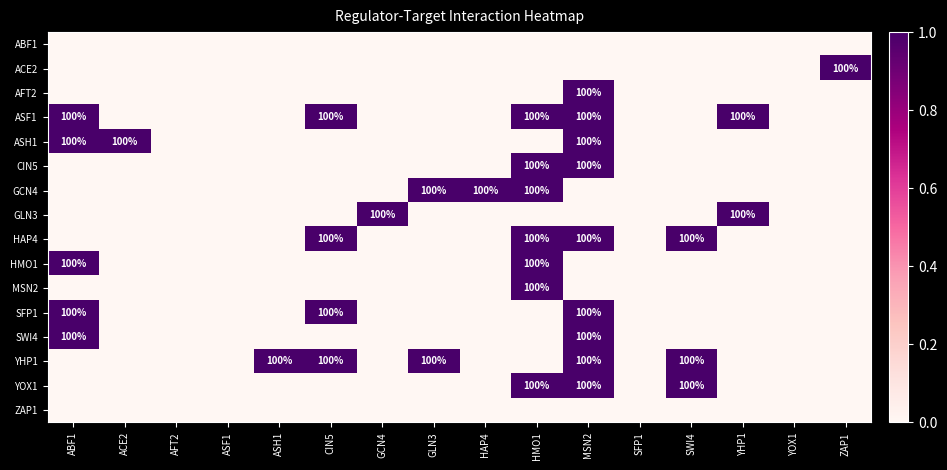

True or false: HMO1 has a value of 140 at ABF1.

False